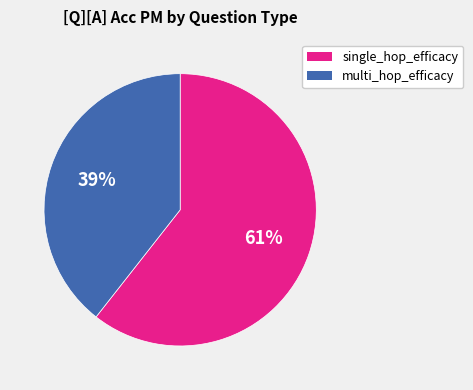

To the nearest percent, what is the average slice percentage?

50%